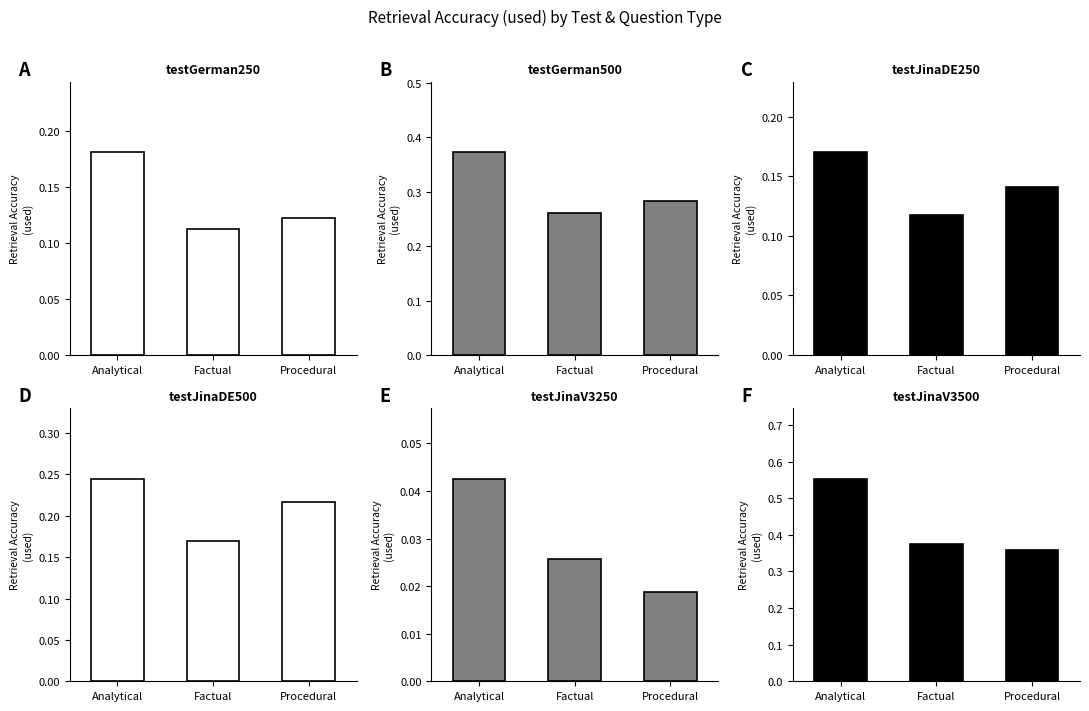

Which has a higher value, Procedural or Factual?

Procedural